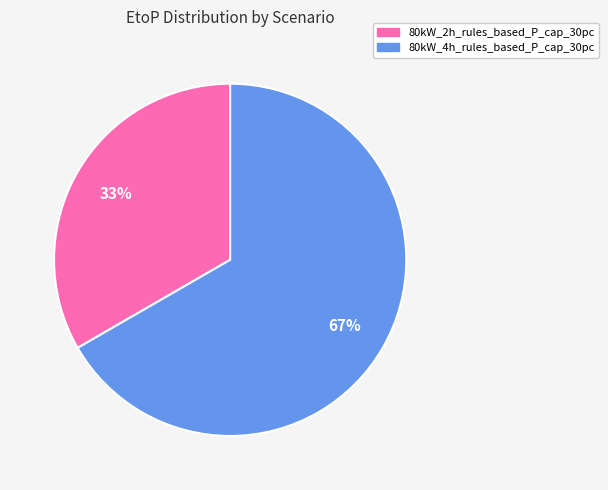

Do 80kW_2h_rules_based_P_cap_30pc and 80kW_4h_rules_based_P_cap_30pc together represent more than half of the pie?

Yes